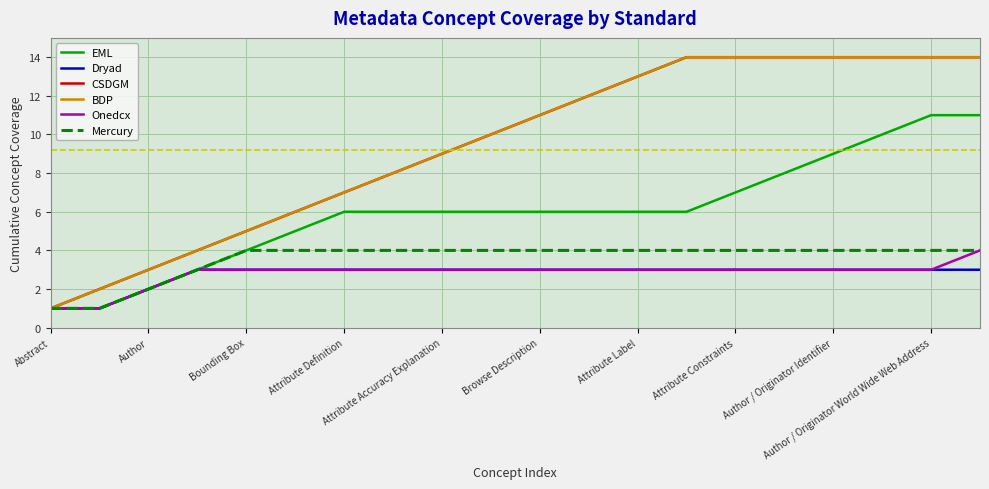

Does the chart display data point markers on the line(s)?

No